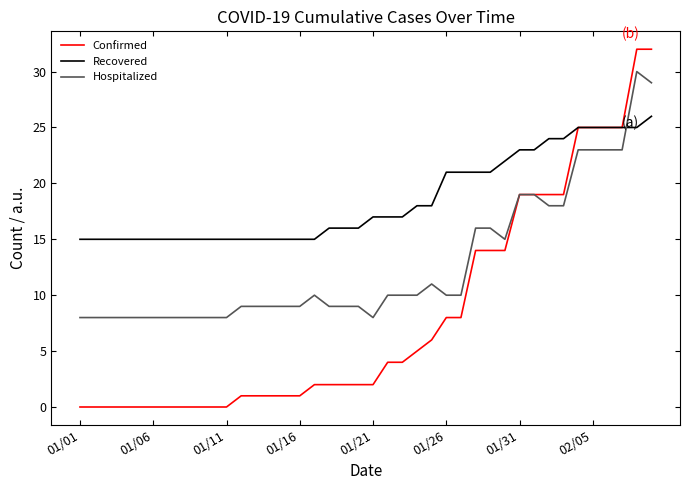

Which series has the widest spread of values?

Confirmed